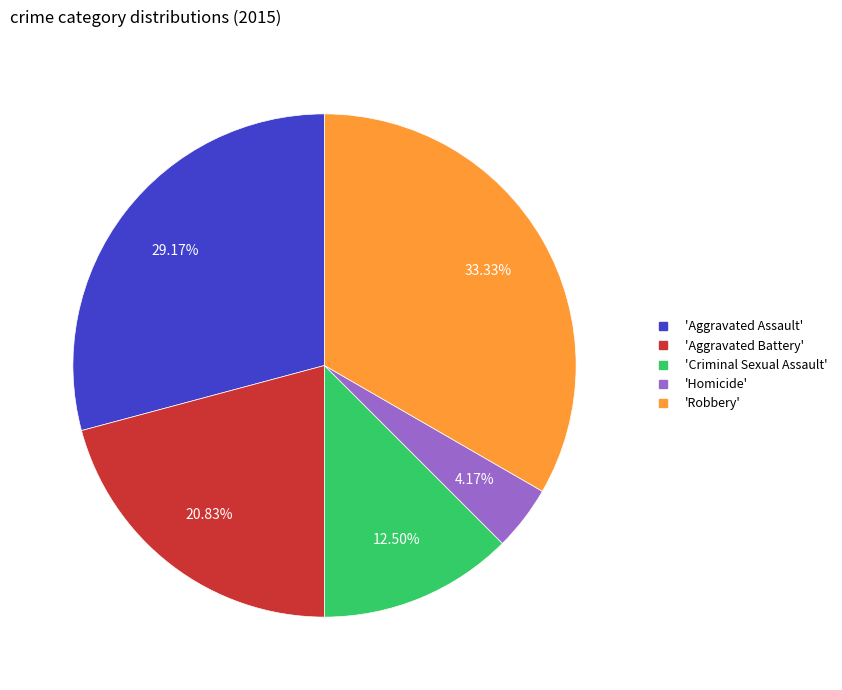

Is there a majority slice in this chart?

No